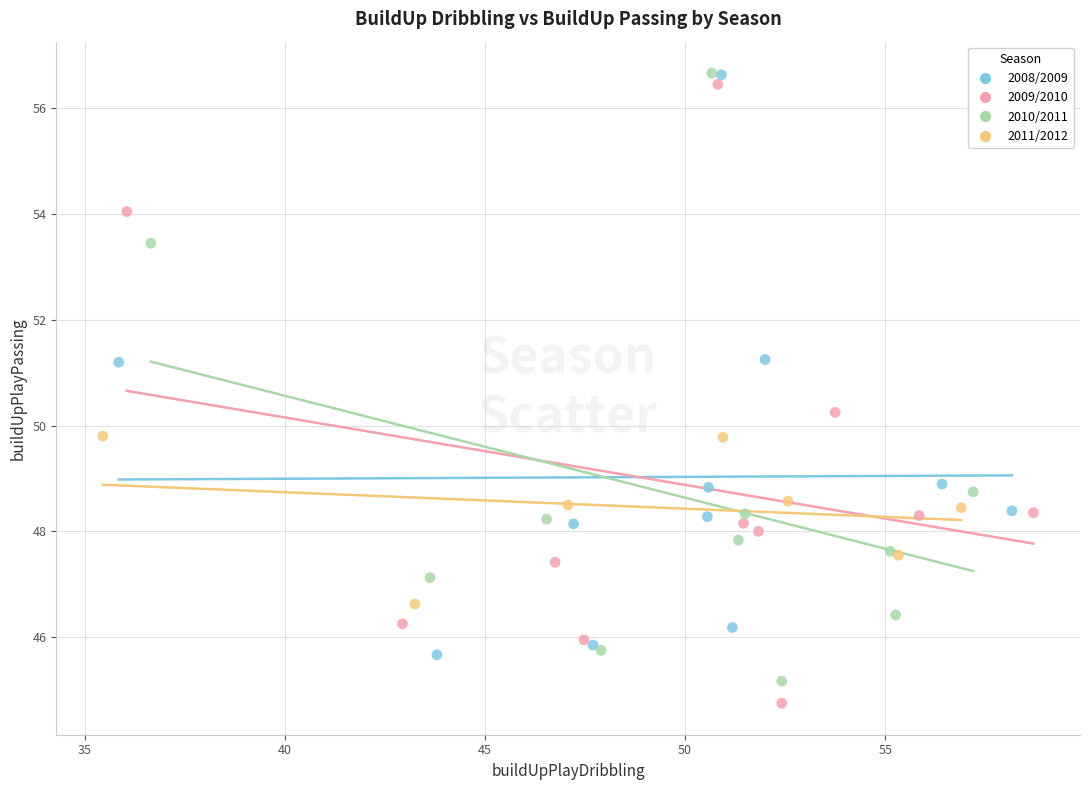

Which series has the largest Y range (max minus min)?

2009/2010